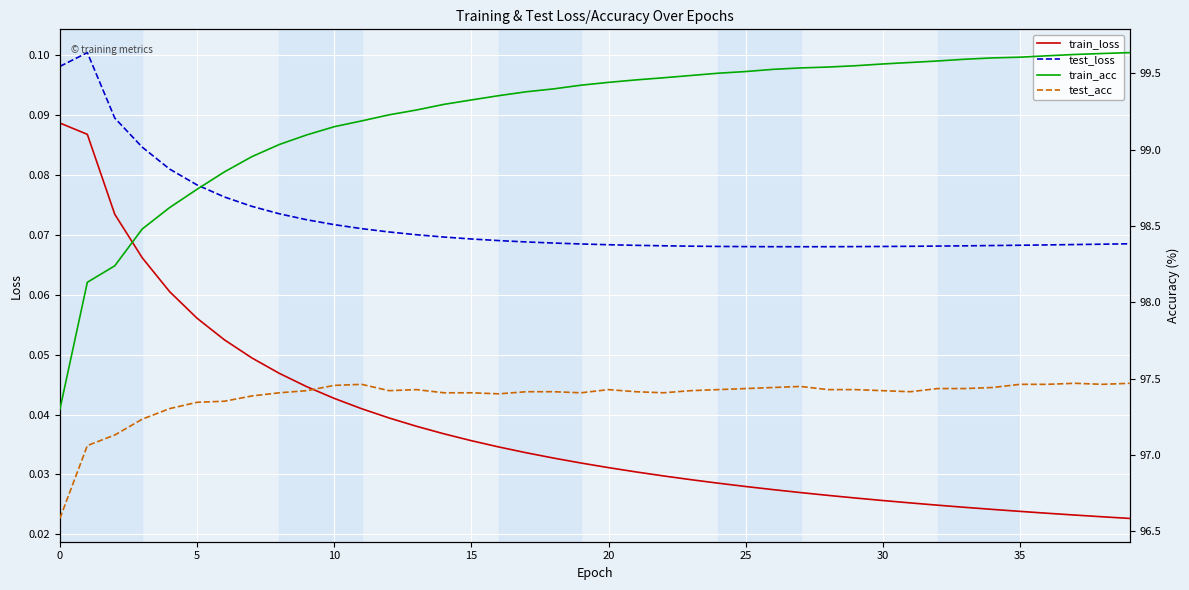

True or false: test_loss and train_loss cross at least once.

False